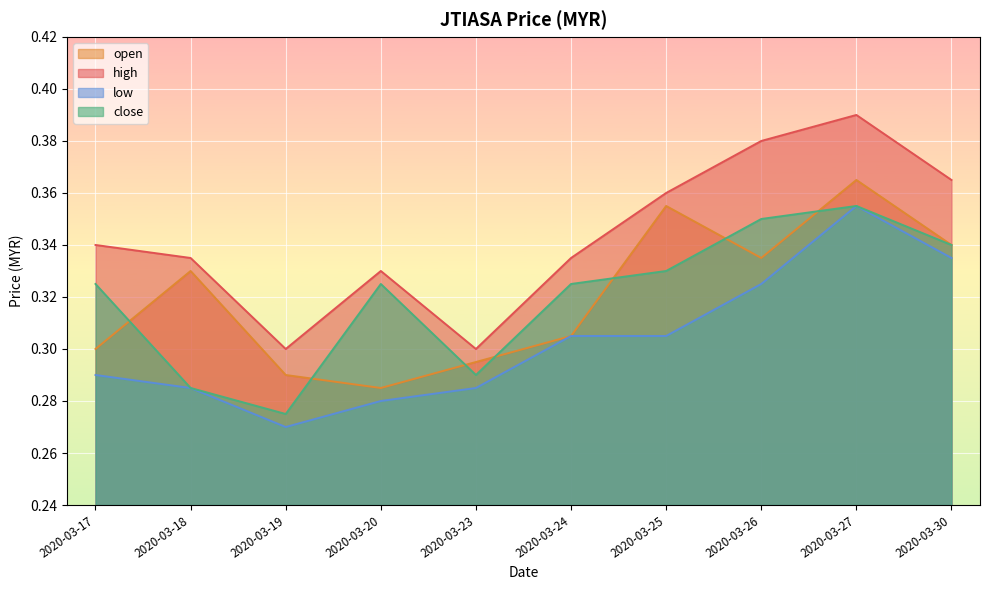

What is the total value across all series at 2020-03-27?

1.5